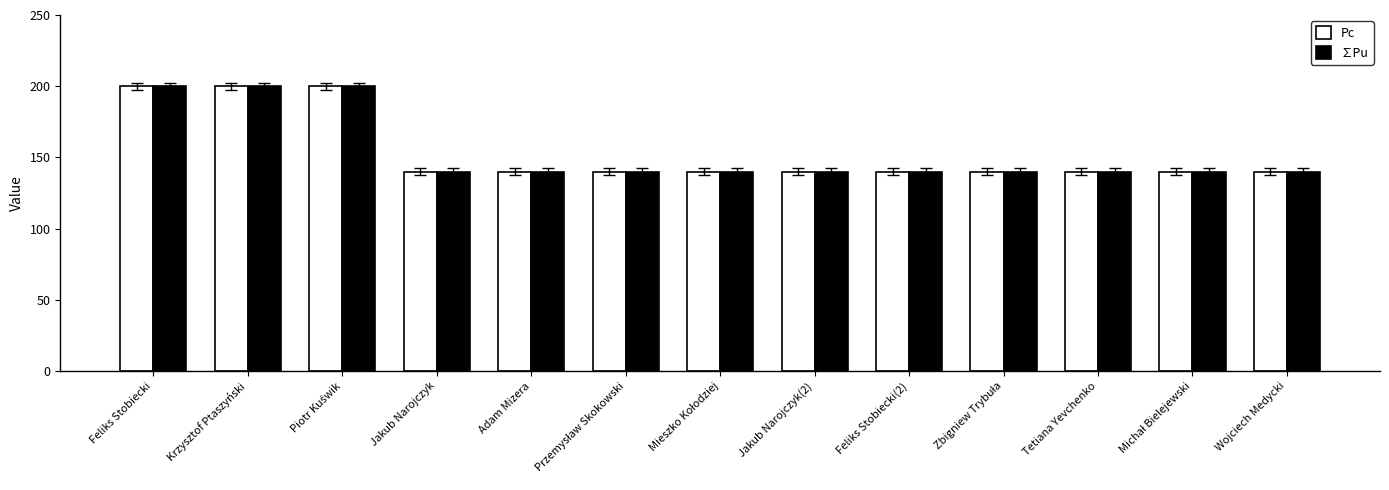

True or false: Pc has a value of 140.0 at Jakub Narojczyk.

True